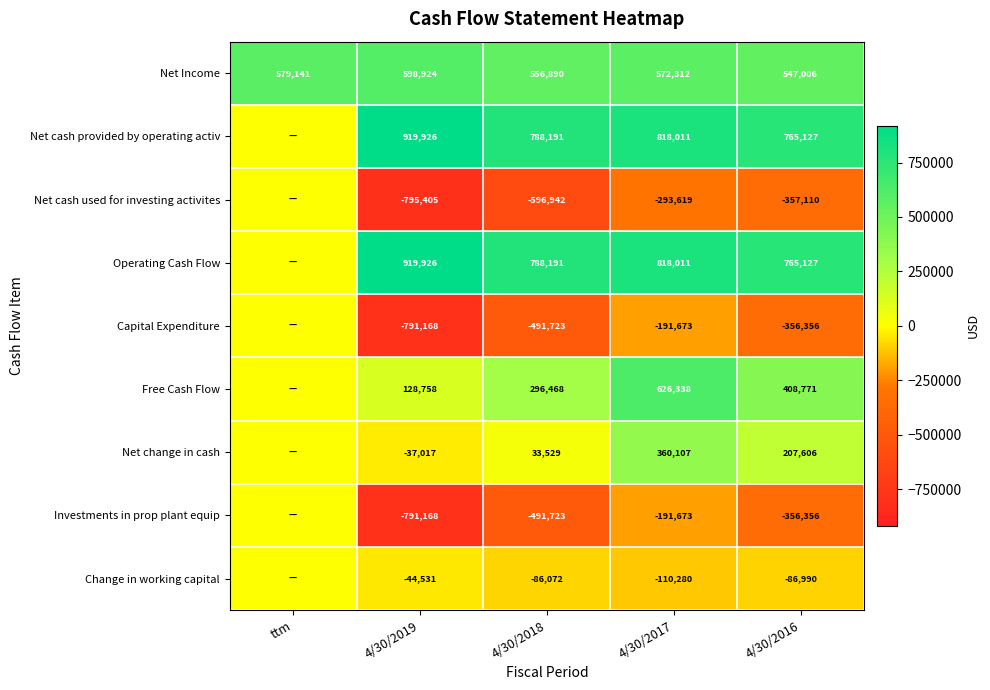

What is the difference between the Net change in cash values at 4/30/2017 and 4/30/2016?

152501